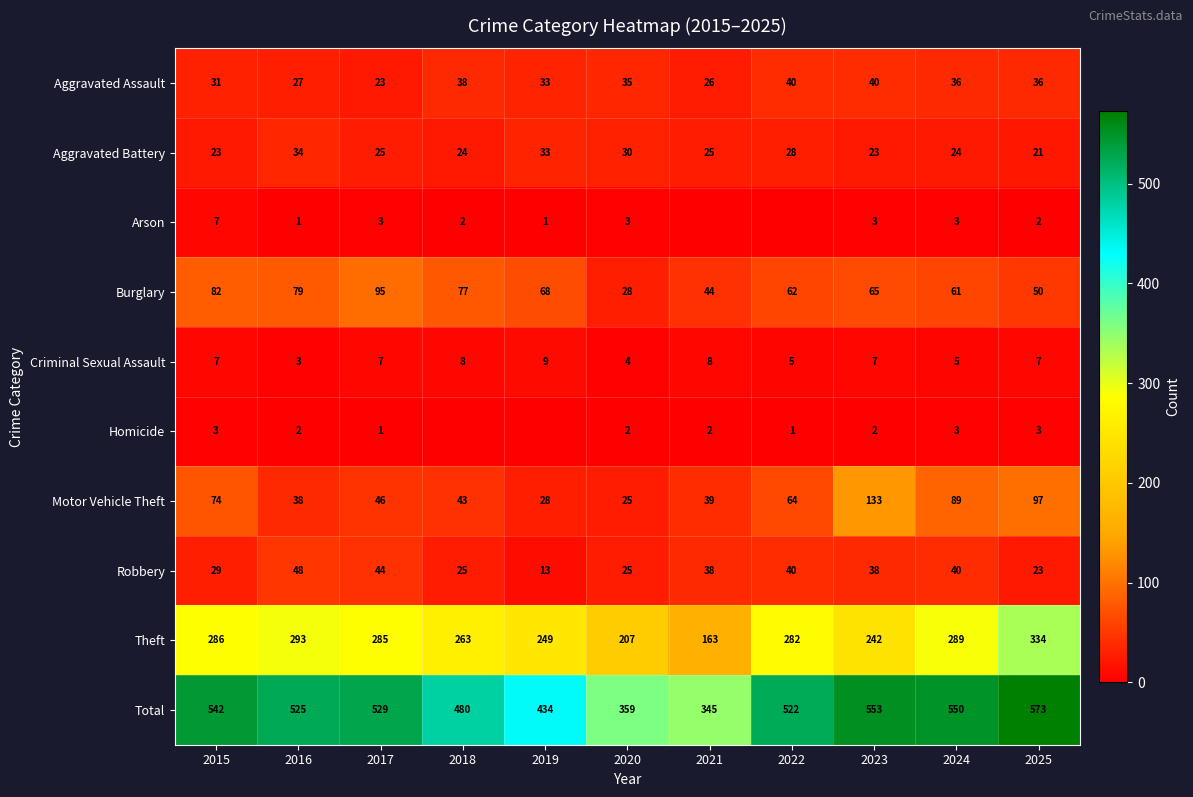

At which label is Robbery closest to 30?

2015